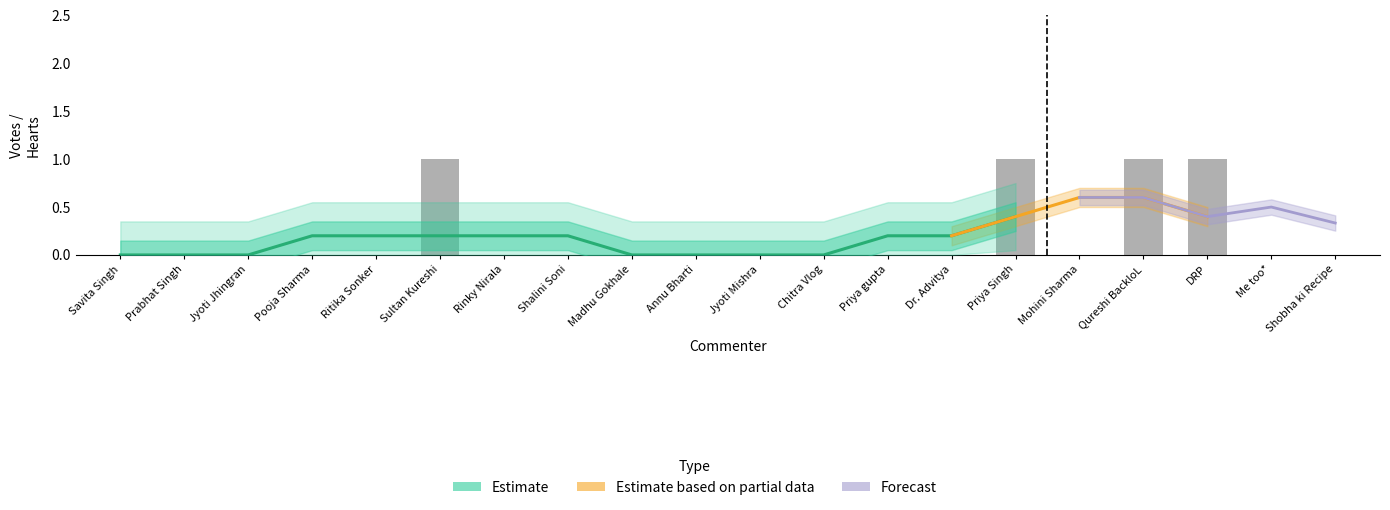

Rank the categories by value from highest to lowest.

Sultan Kureshi, Priya Singh, Qureshi BackloL, DRP, Savita Singh, Prabhat Singh, Jyoti Jhingran, Pooja Sharma, Ritika Sonker, Rinky Nirala, Shalini Soni, Madhu Gokhale, Annu Bharti, Jyoti Mishra, Chitra Vlog, Priya gupta, Dr. Advitya, Mohini Sharma, Me too*, Shobha ki Recipe